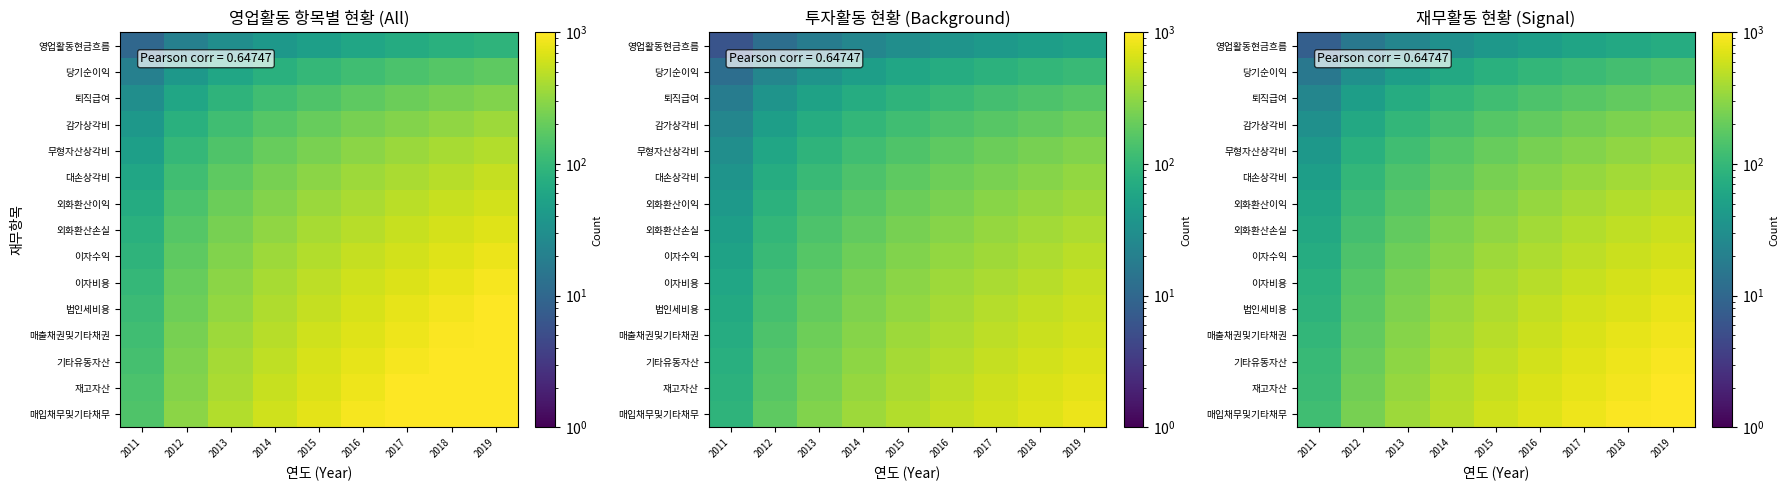

What is the total value across all series at 2014?

3840